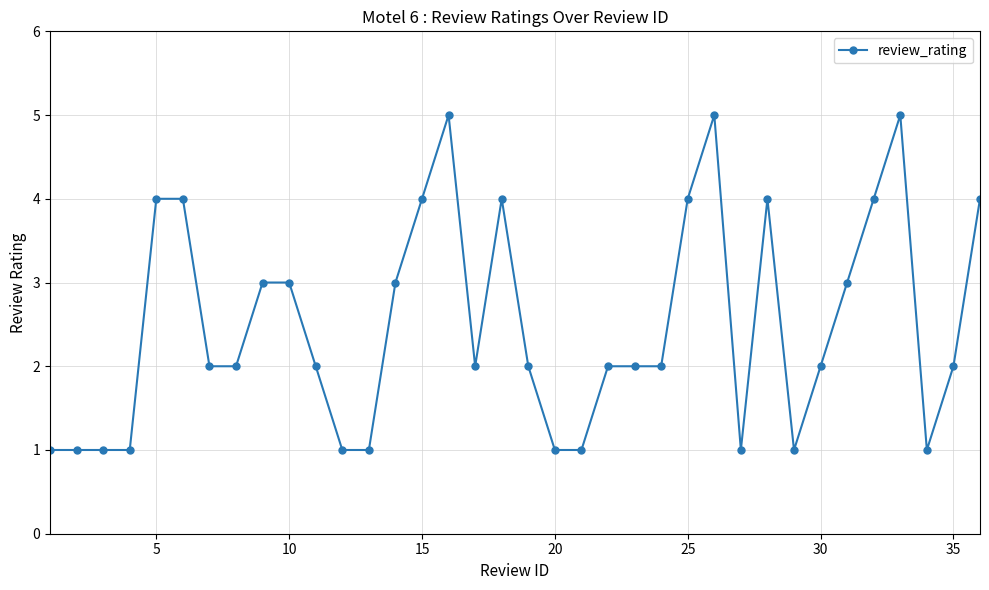

What is the maximum value shown in the chart?

5